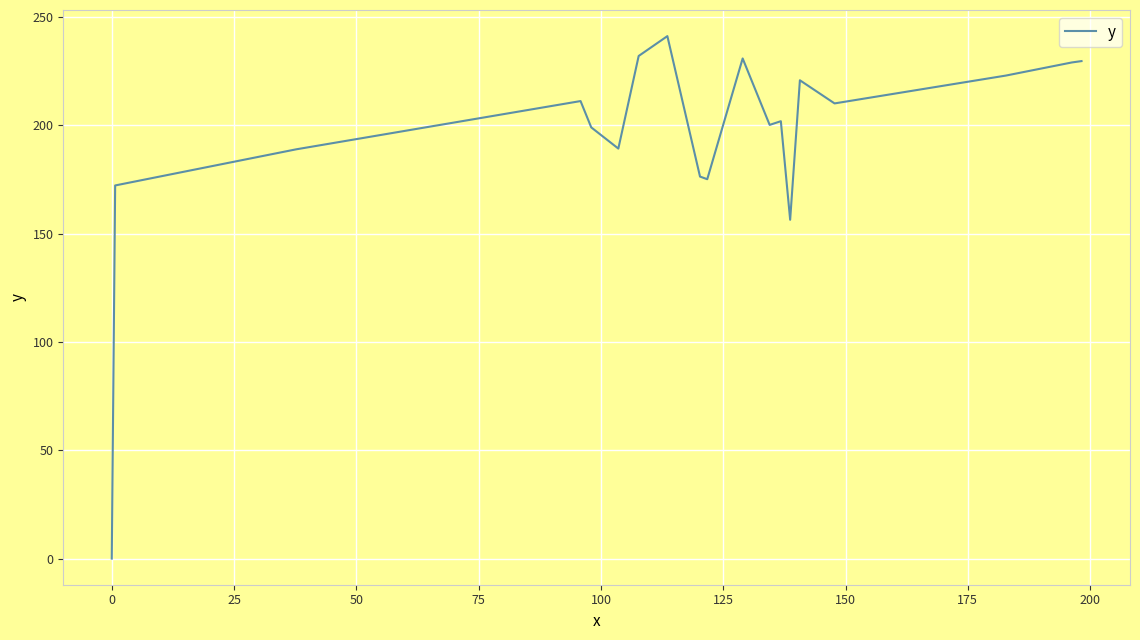

What is the greatest value displayed?

241.1